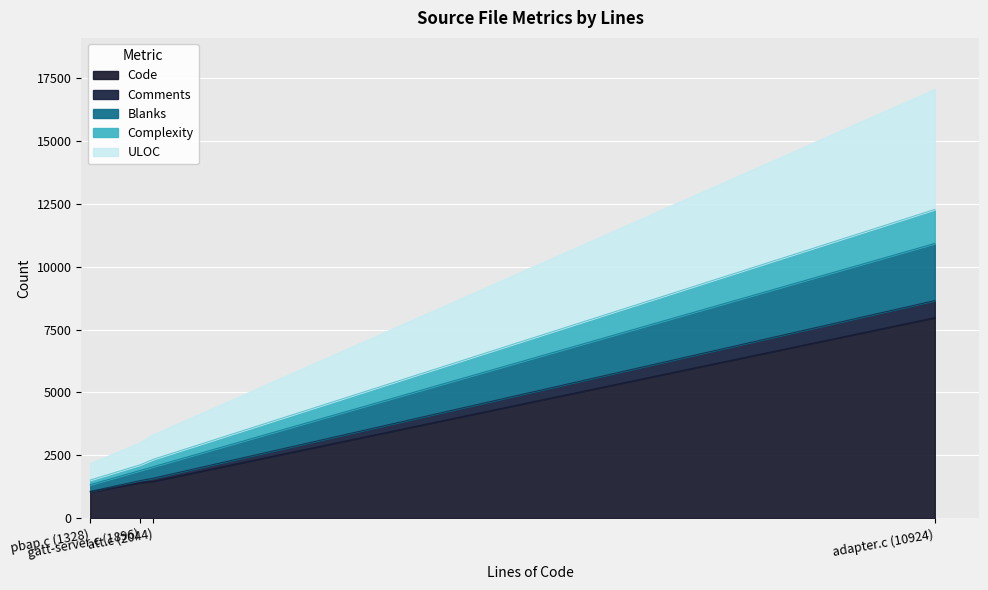

What is the maximum value for Code?

7974